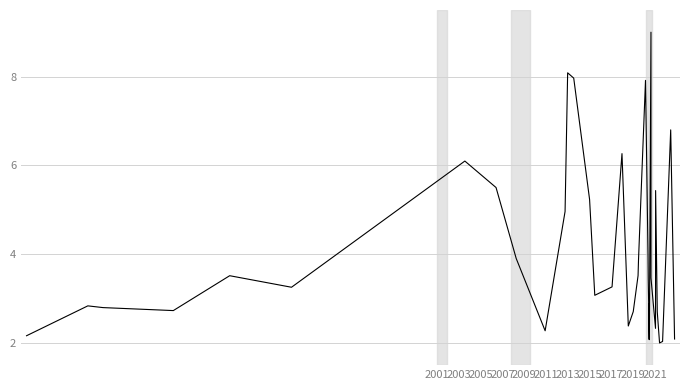

What is the value of the 32nd point from the left?

3.5